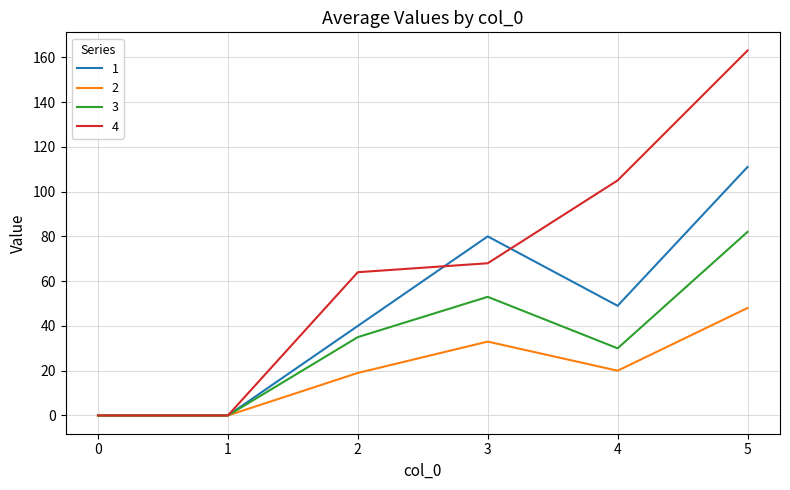

Which series changed the most between 1 and 3?

1